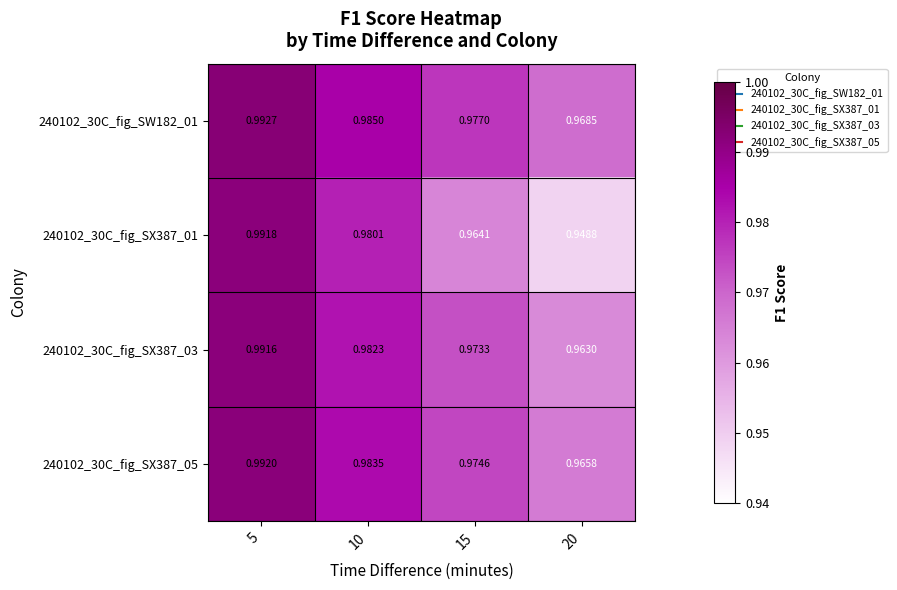

Is the value of 240102_30C_fig_SX387_05 at 15 greater than the value of 240102_30C_fig_SX387_03 at 5?

No